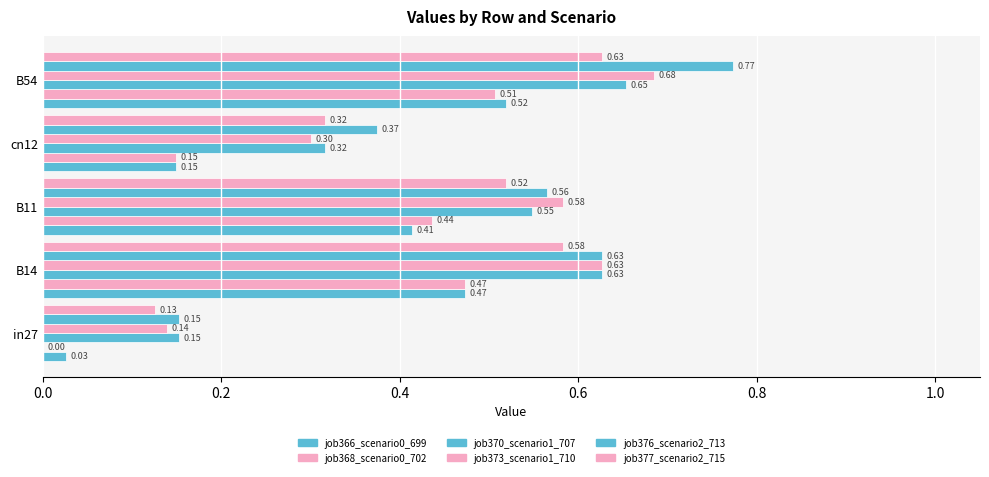

How many categories are shown in the chart?

5